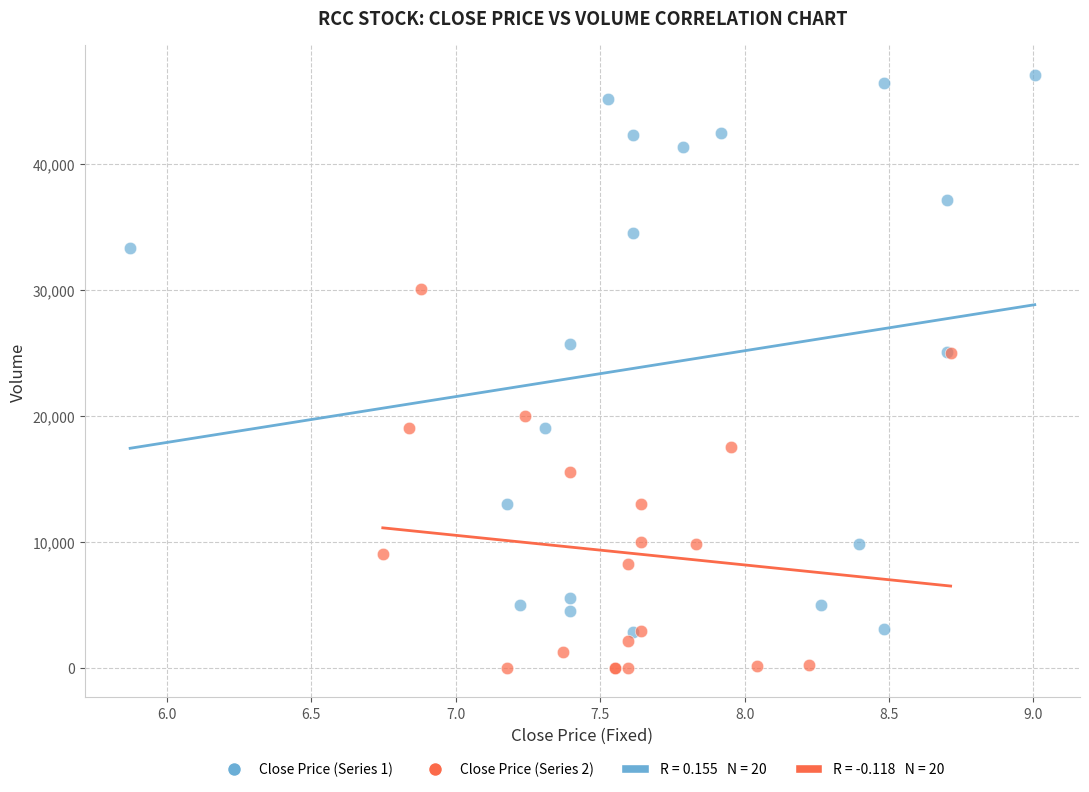

Which series contains the lowest Y value?

Close Price (Series 2)